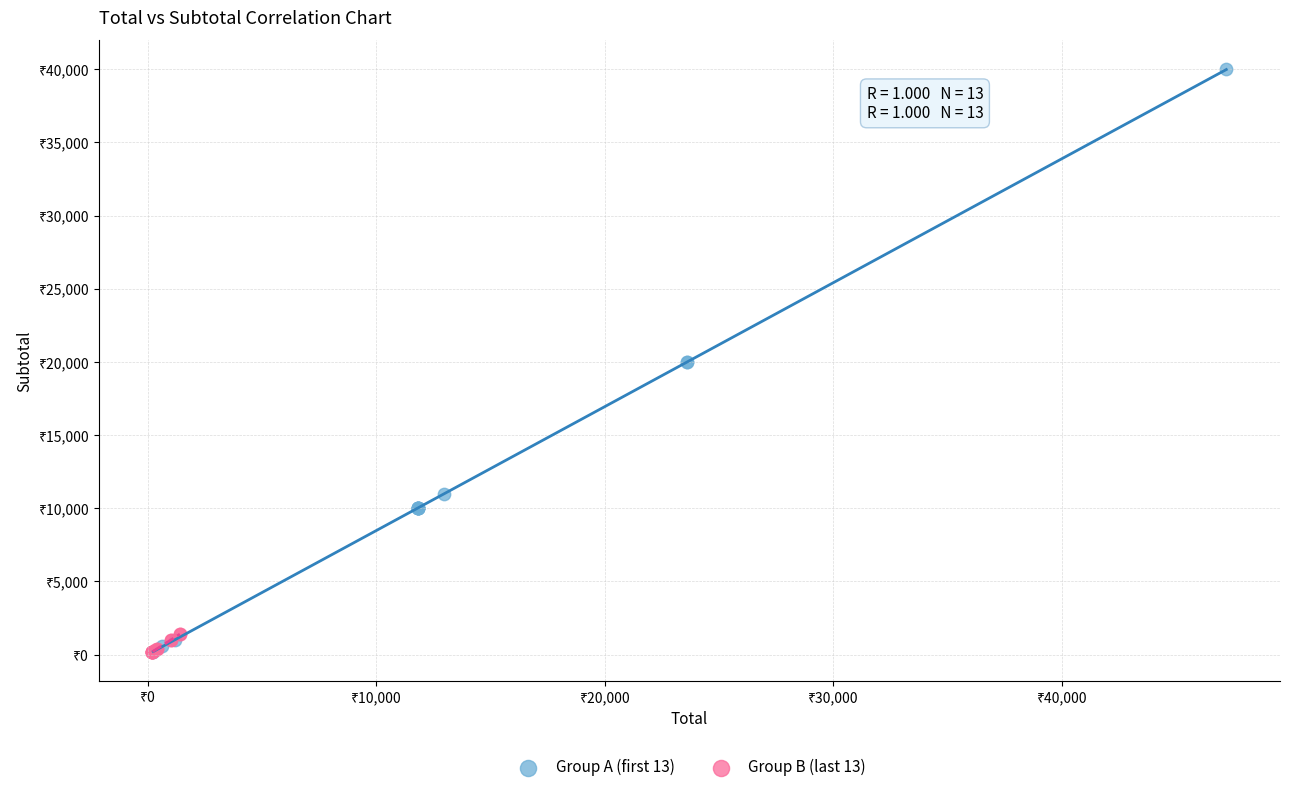

What are all the series names shown in the legend?

Group A (first 13), Group B (last 13)